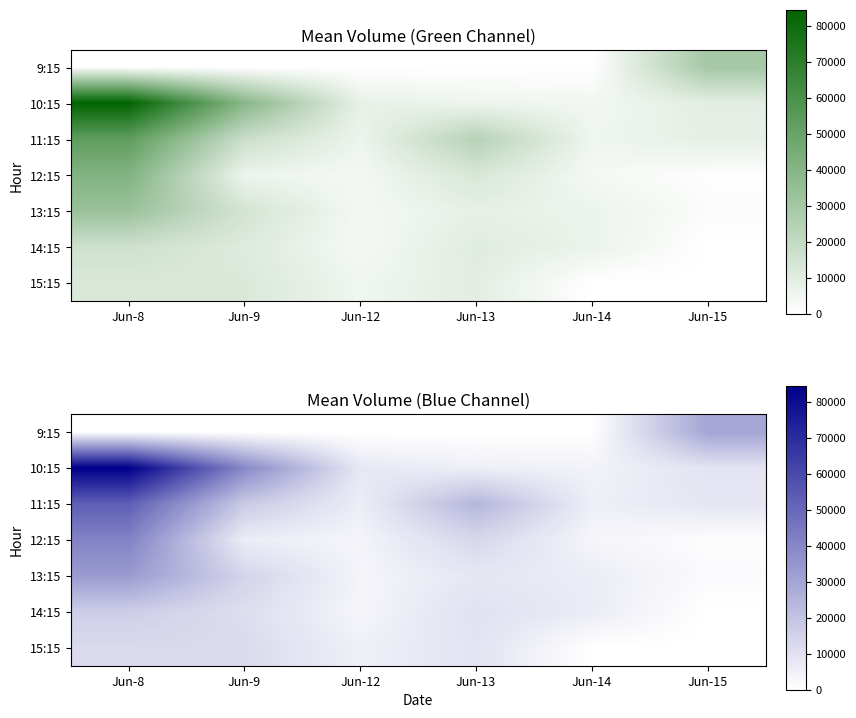

What is the difference between the highest and lowest values at Jun-15?

29996